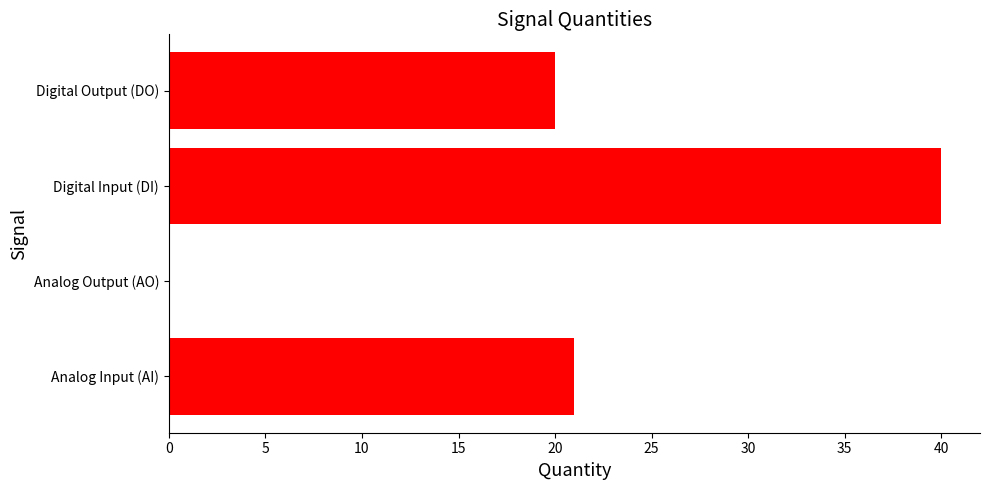

Reading bottom to top, transcribe all the data shown in this chart.

Analog Input (AI)=21	Analog Output (AO)=0	Digital Input (DI)=40	Digital Output (DO)=20